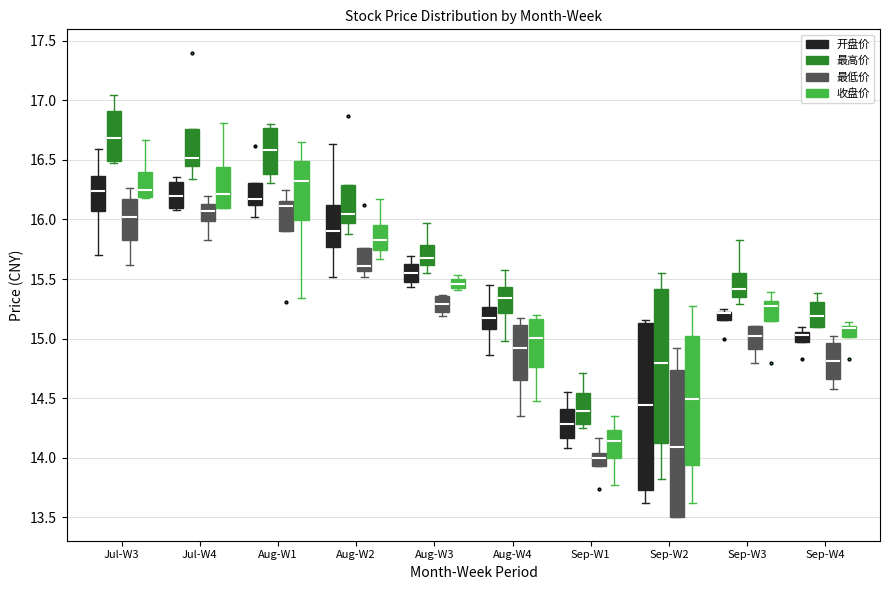

Which box is the tallest, from its lower edge to its upper edge?

Sep-W2 (开盘价)